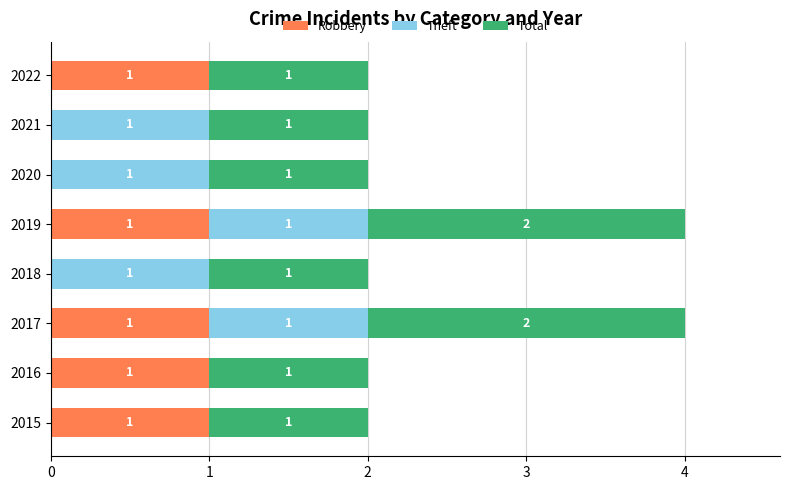

What is the sum of all Robbery values?

5